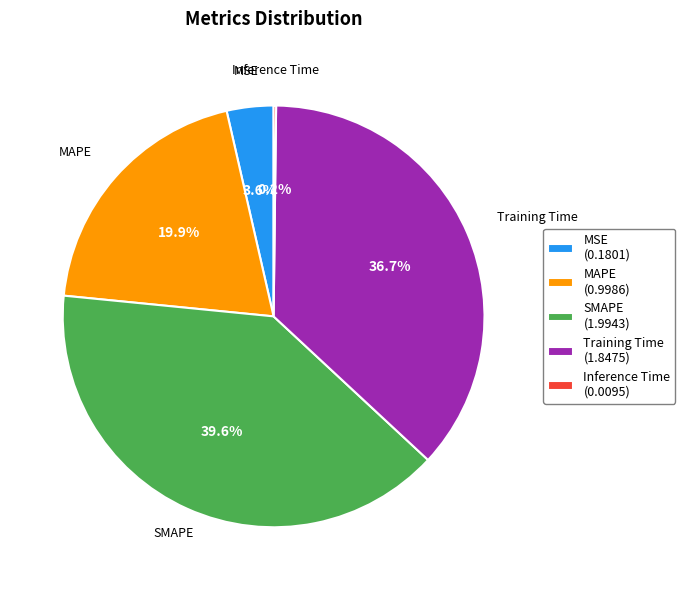

Combined, what portion of the pie is MSE (0.1801) and SMAPE (1.9943)?

43.2%